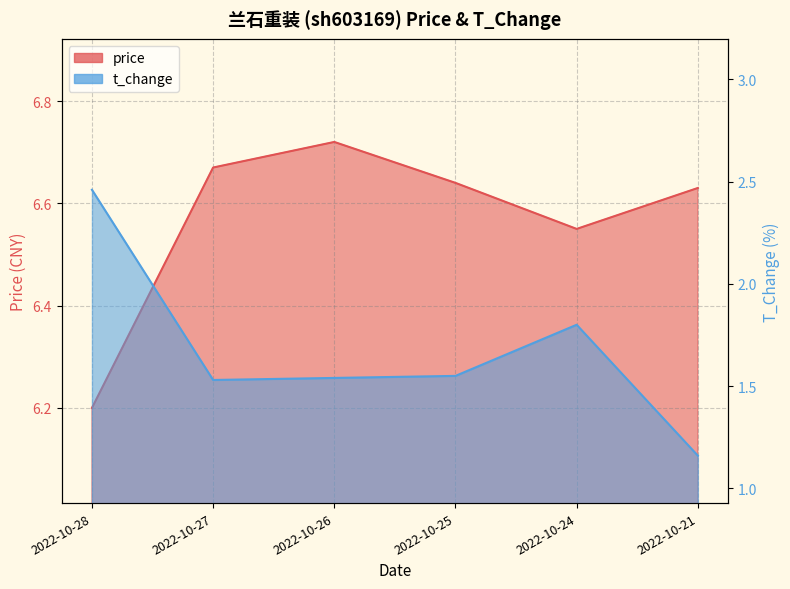

Reading right to left, transcribe all the data shown in this chart.

price: 6.6	6.5	6.6	6.7	6.7	6.2
t_change: 1.2	1.8	1.6	1.5	1.5	2.5